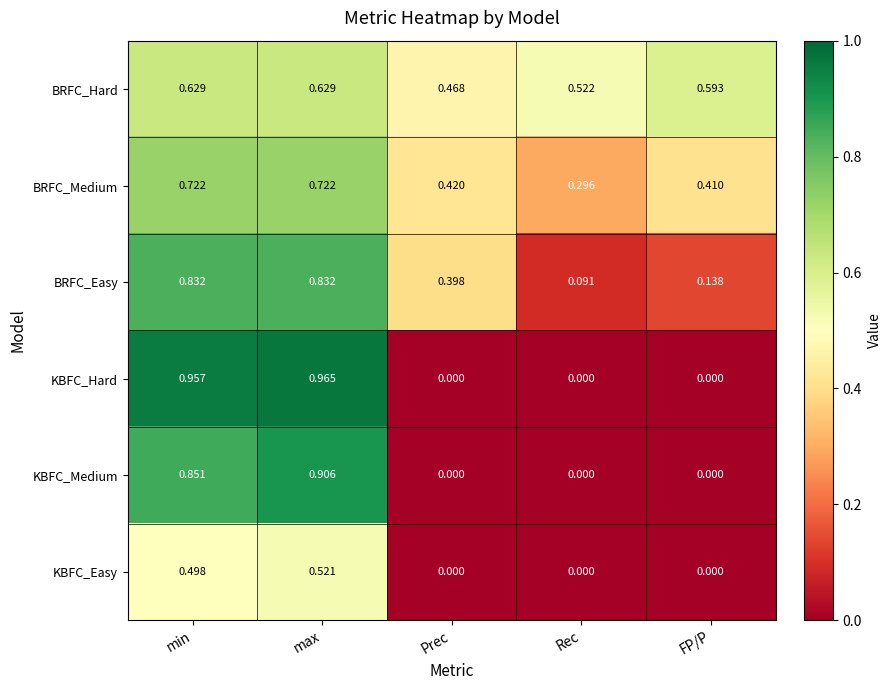

Rank the series by their maximum value, from highest to lowest.

KBFC_Hard, KBFC_Medium, BRFC_Easy, BRFC_Medium, BRFC_Hard, KBFC_Easy